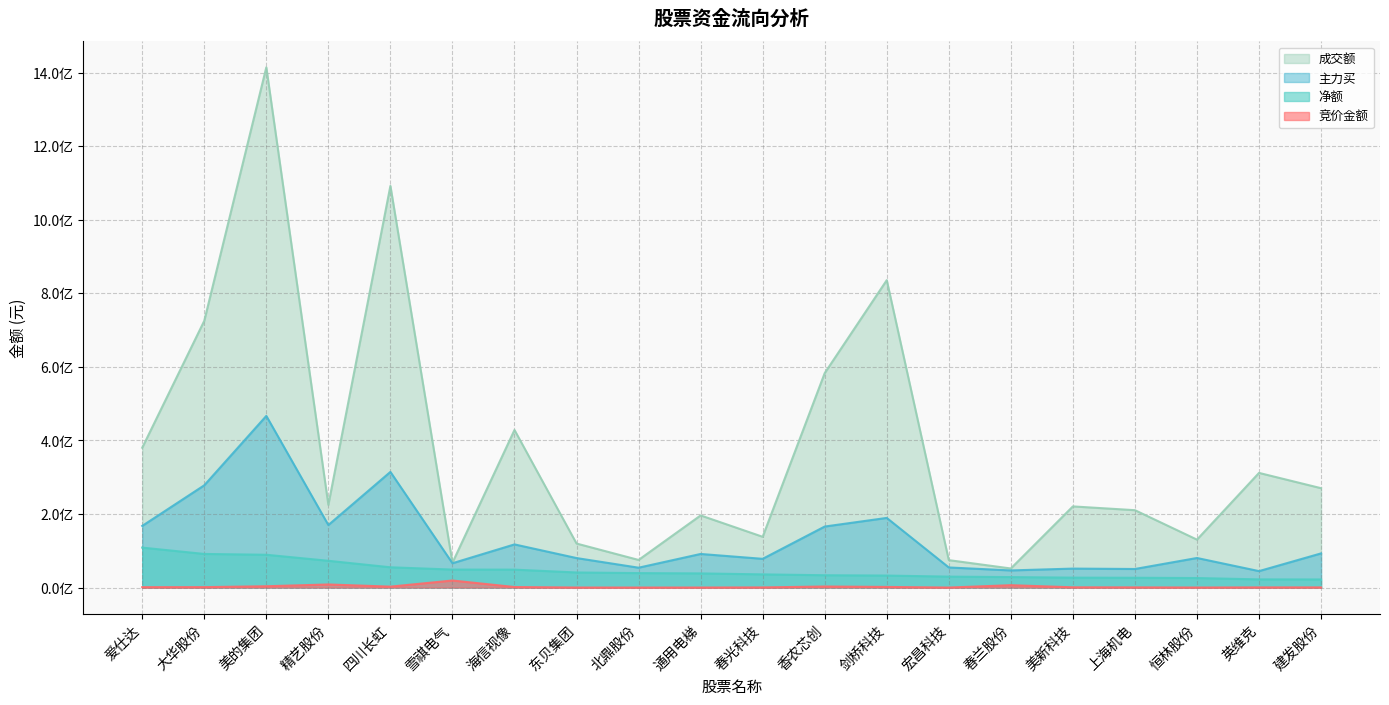

Rank the categories by 竞价金额 value from highest to lowest.

雪祺电气, 精艺股份, 春兰股份, 美的集团, 香农芯创, 四川长虹, 剑桥科技, 海信视像, 大华股份, 爱仕达, 美新科技, 上海机电, 英维克, 建发股份, 春光科技, 恒林股份, 东贝集团, 通用电梯, 北鼎股份, 宏昌科技